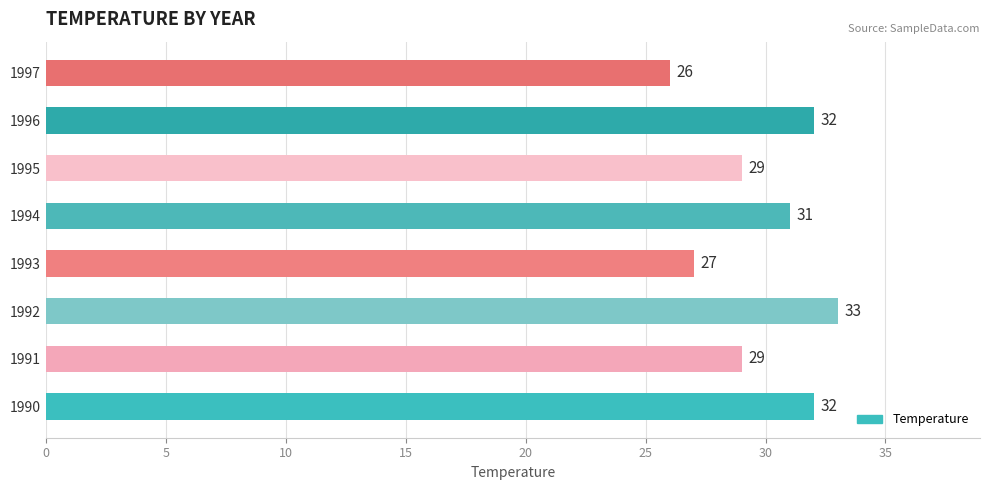

Count the values in the range 29 to 32.

5